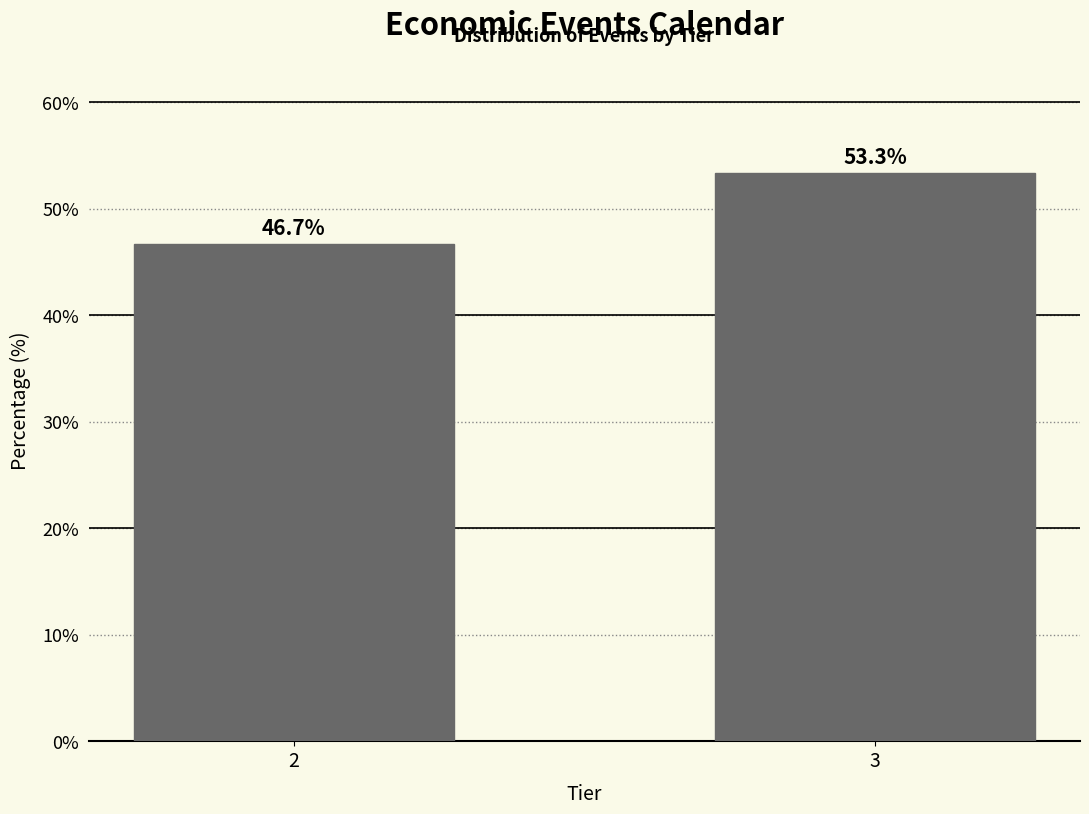

Reading left to right, extract all data points from this chart.

46.7	53.3